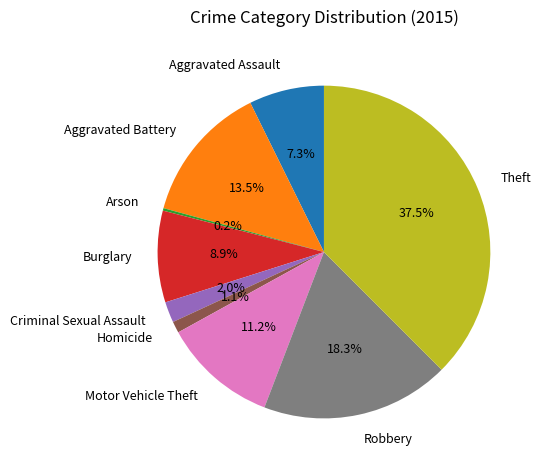

Does Homicide represent more than half of the total?

No